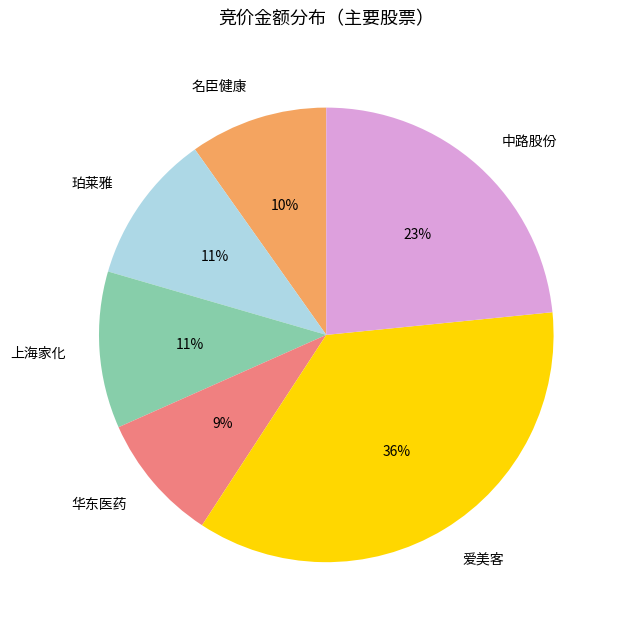

True or false: 名臣健康 accounts for 1% of the total.

False